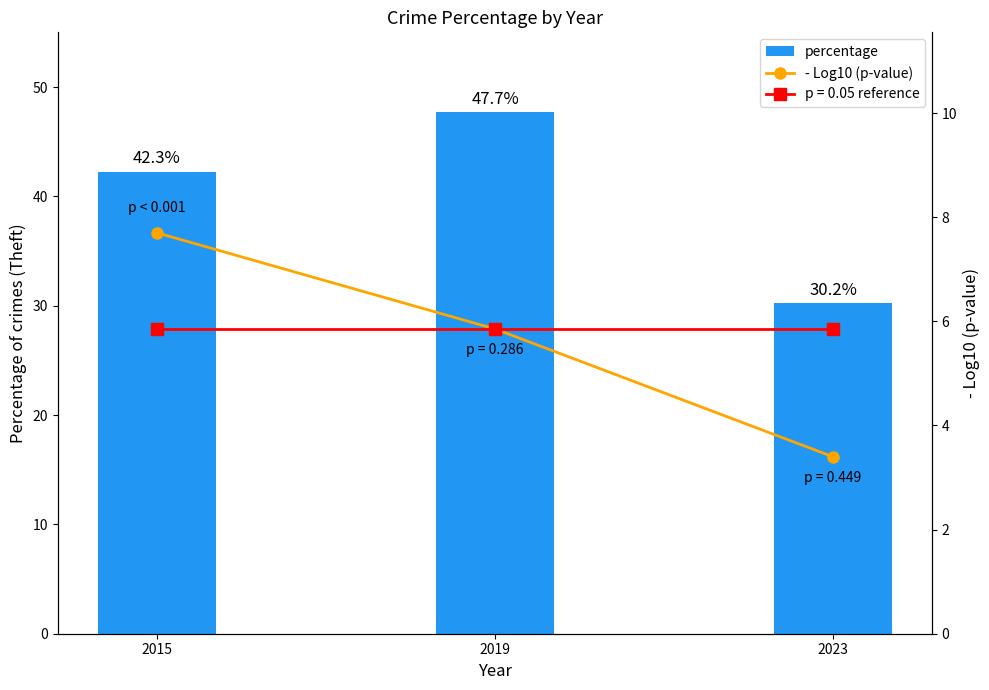

The percentage series shows 47.7 at 2019. True or false?

True